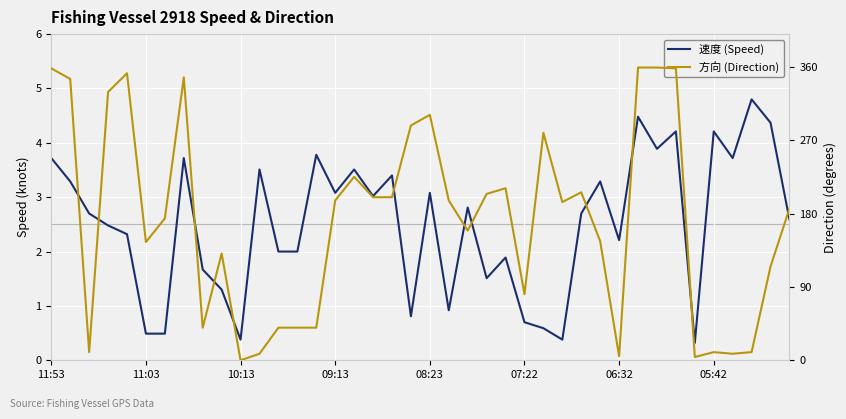

Which series changed the most between 11:03 and 08:23?

方向 (Direction)